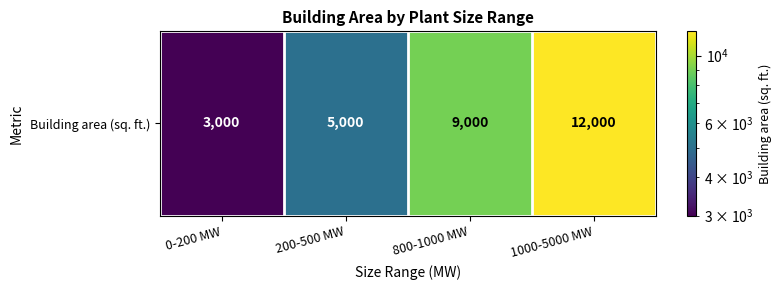

How many values are between 5000 and 12000?

3